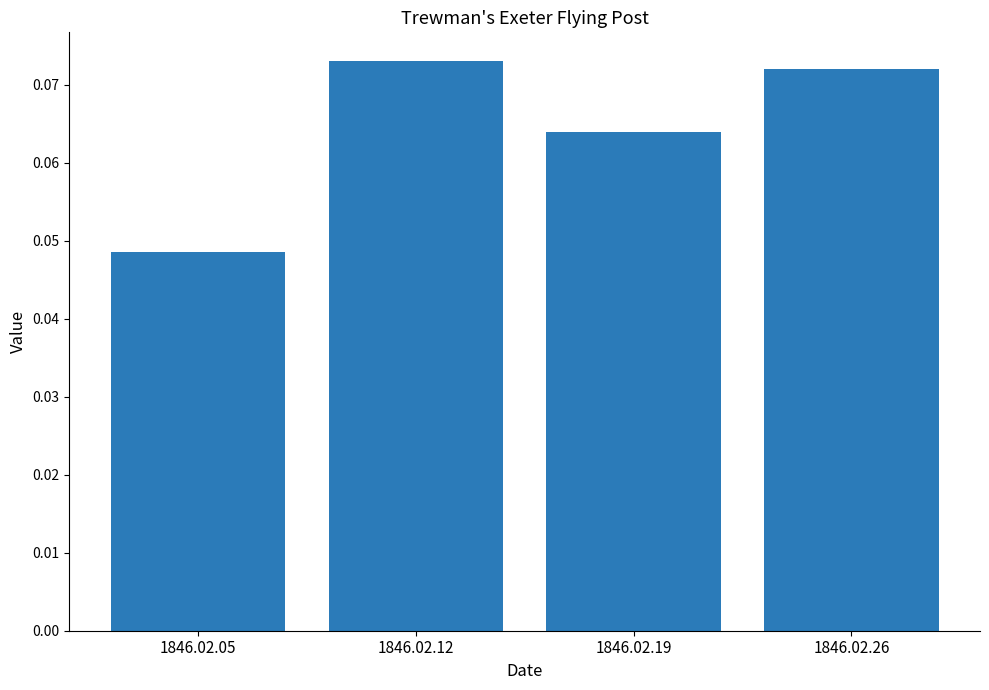

What is the sum of all values?

0.3